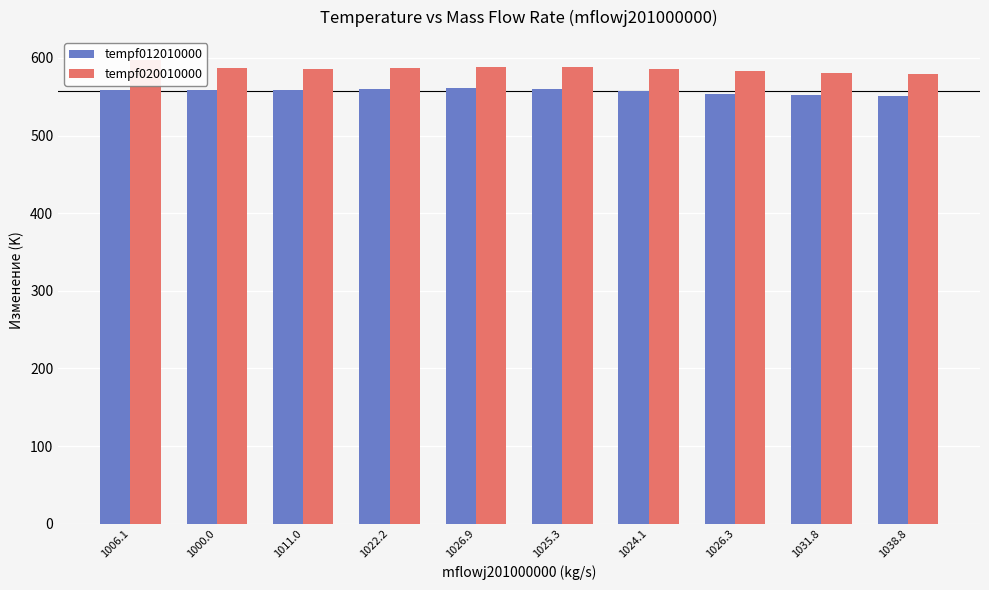

At how many categories does at least one series exceed 555?

10